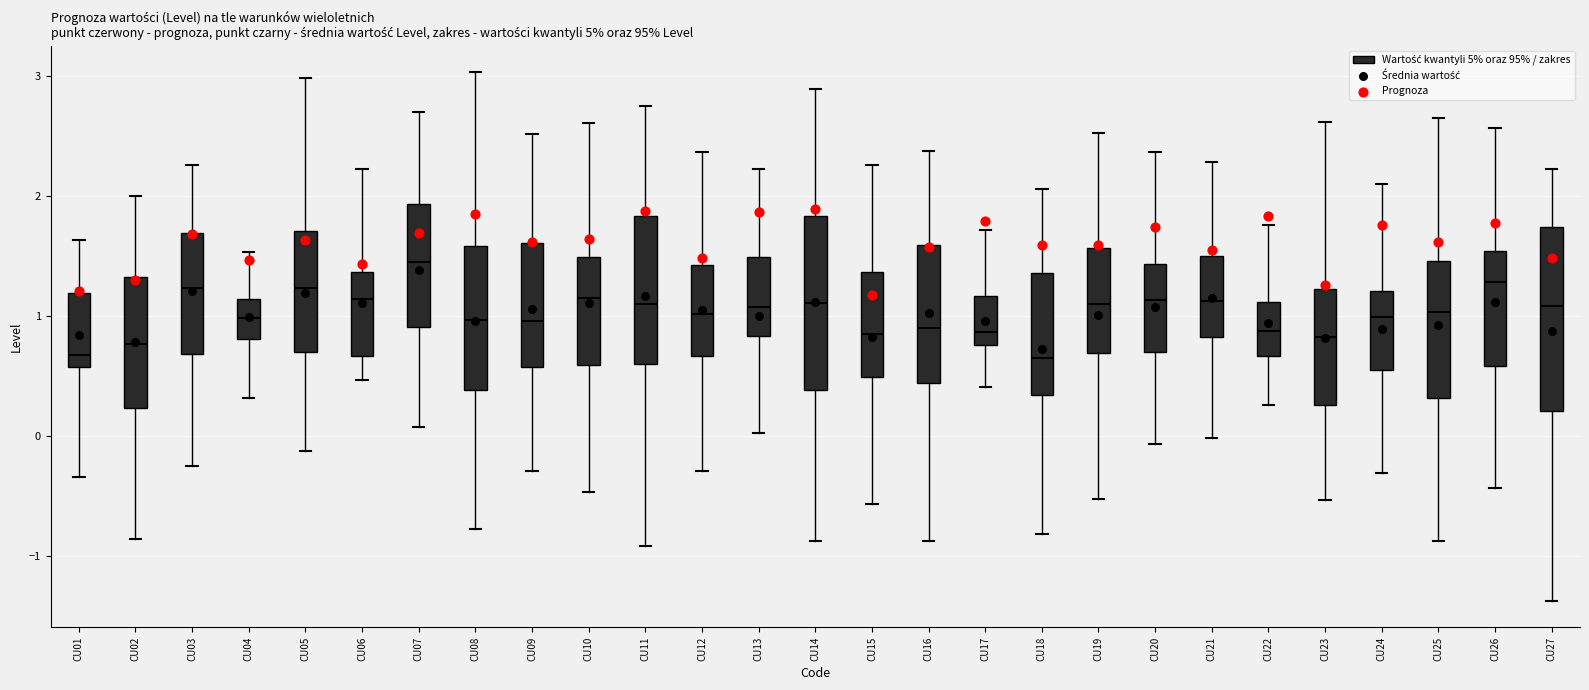

Where does the upper whisker of the box for CU09 end on the y-axis? The values are not printed on the chart, so give them approximately, as read against the axis.

2.5